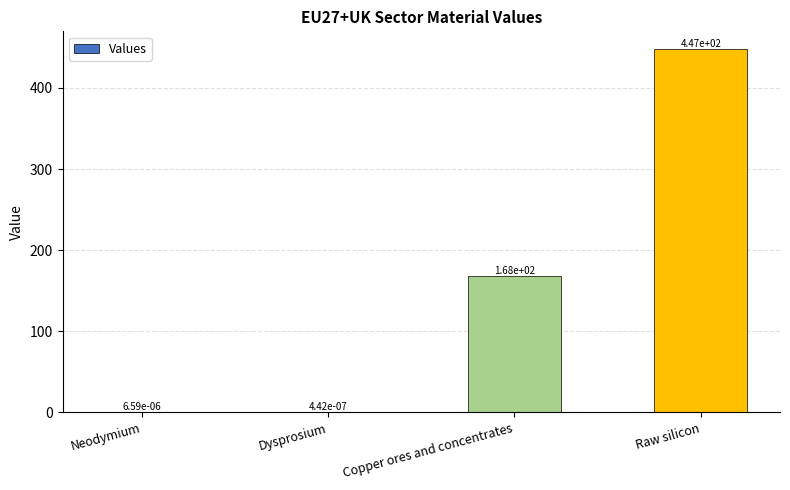

Are the bars grouped side by side (vs. stacked)?

No